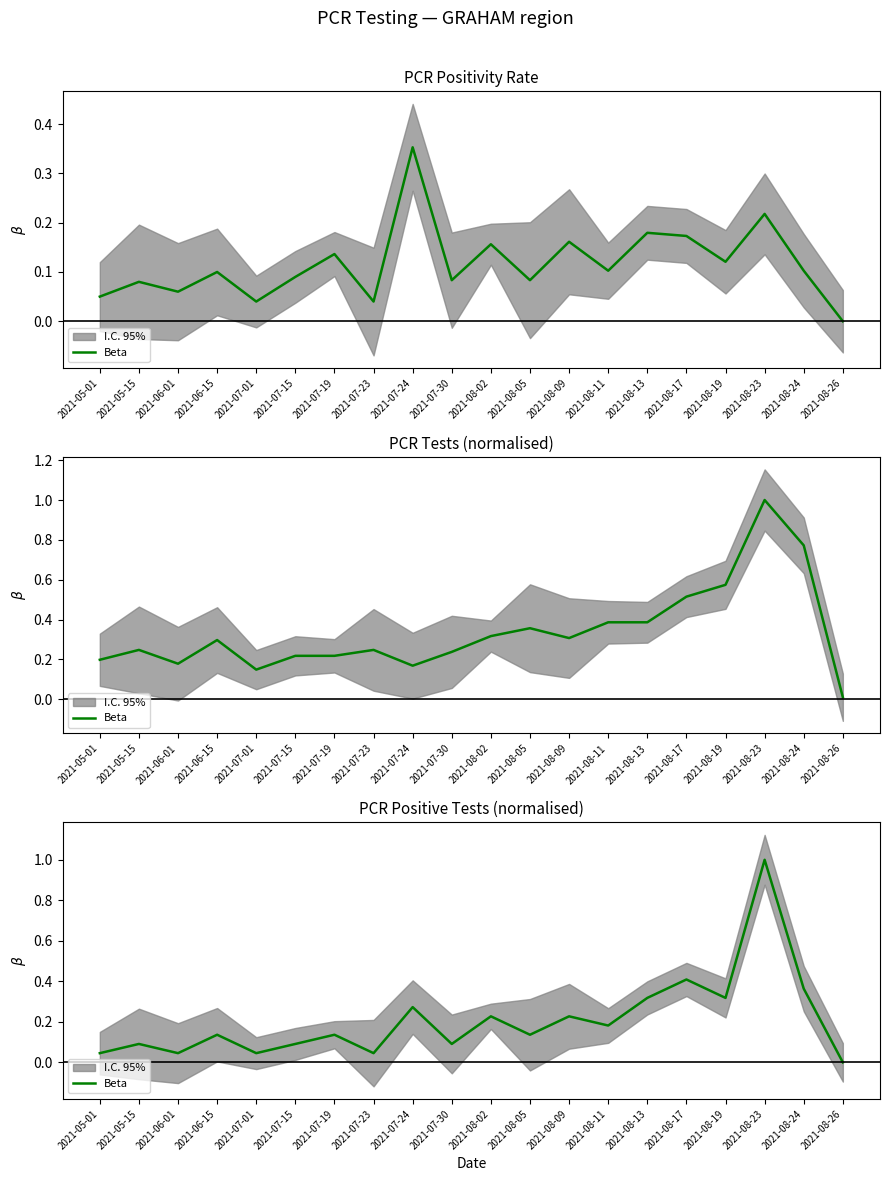

Reading right to left, what are all the values shown in this chart?

2021-08-26=0.0	2021-08-24=0.4	2021-08-23=1.0	2021-08-19=0.3	2021-08-17=0.4	2021-08-13=0.3	2021-08-11=0.2	2021-08-09=0.2	2021-08-05=0.1	2021-08-02=0.2	2021-07-30=0.1	2021-07-24=0.3	2021-07-23=0.0	2021-07-19=0.1	2021-07-15=0.1	2021-07-01=0.0	2021-06-15=0.1	2021-06-01=0.0	2021-05-15=0.1	2021-05-01=0.0